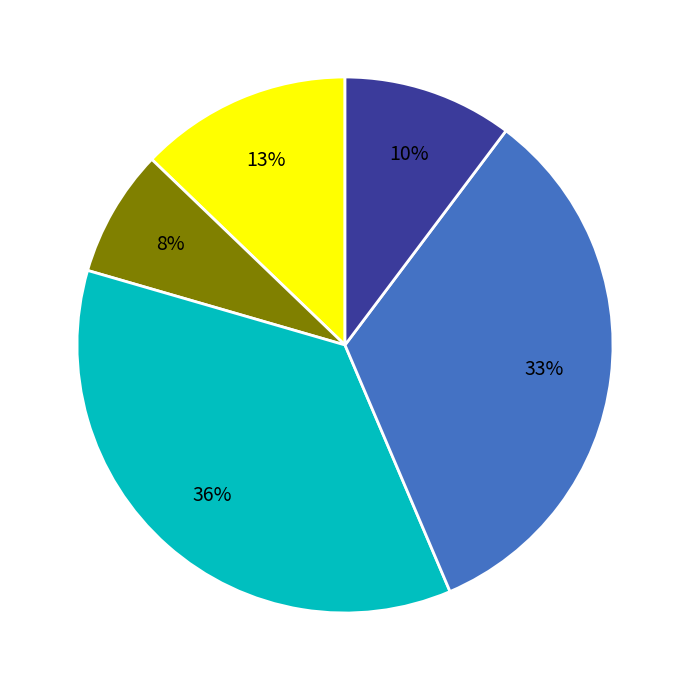

Is there any slice that represents more than half of the pie?

No